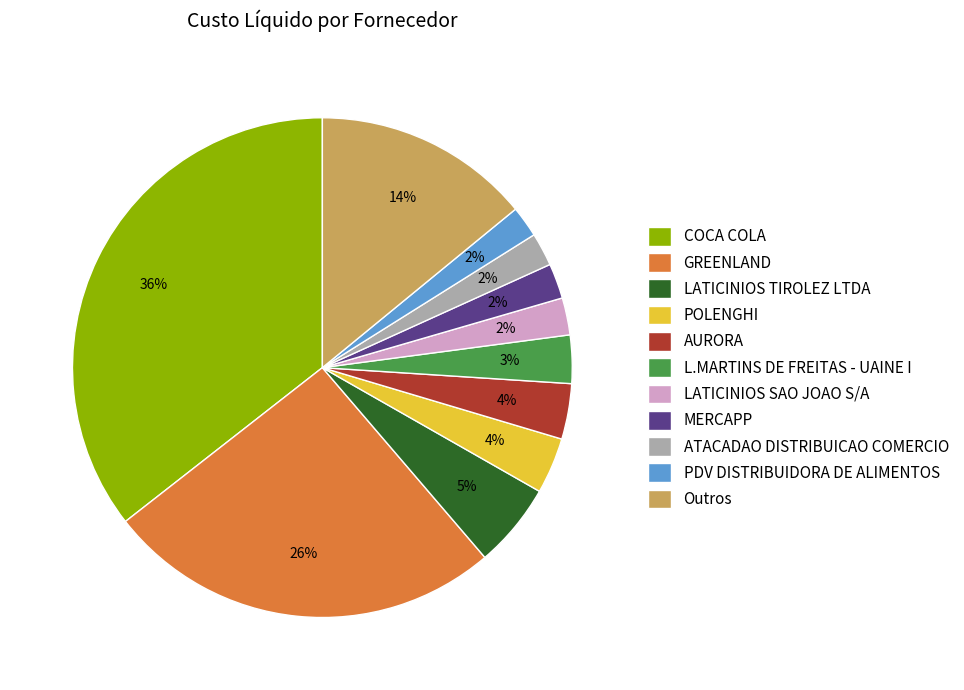

Between AURORA and GREENLAND, which is larger?

GREENLAND